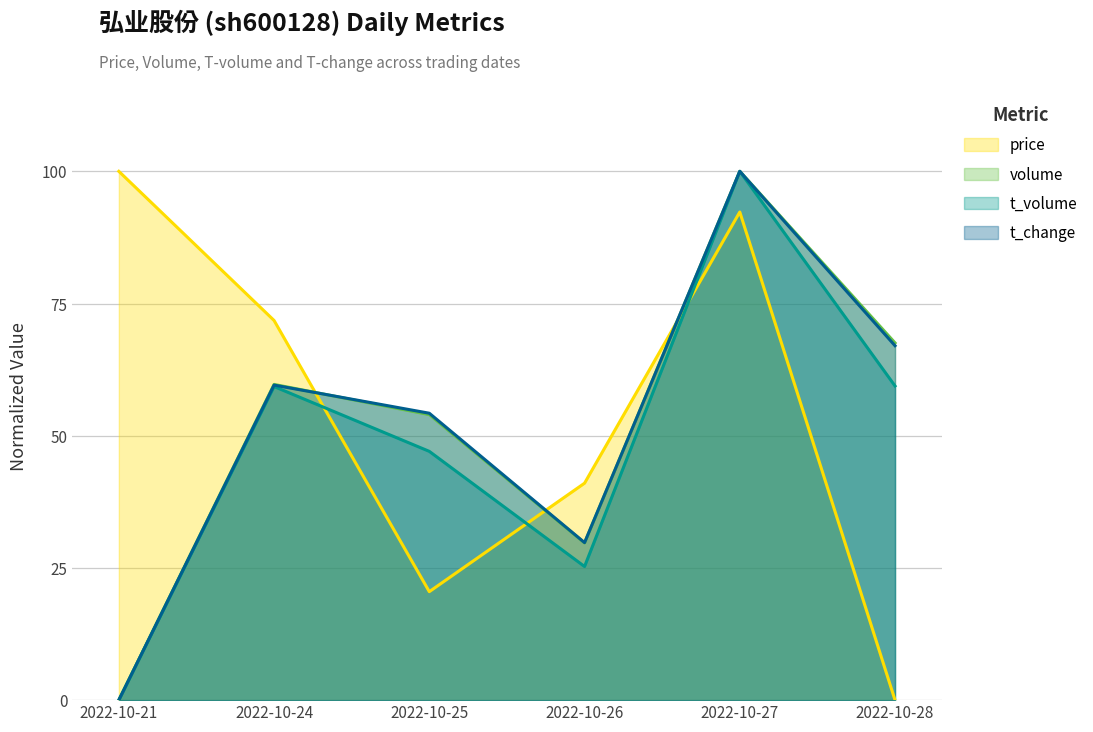

What are all the series names shown in the legend?

price, volume, t_volume, t_change